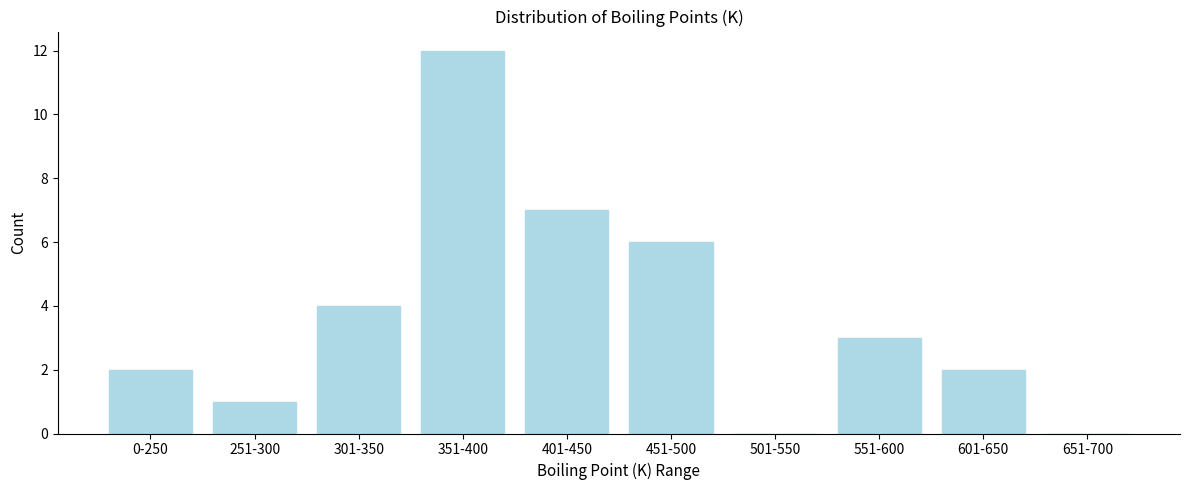

Reading left to right, list all the values displayed in this chart.

0-250=2	251-300=1	301-350=4	351-400=12	401-450=7	451-500=6	501-550=0	551-600=3	601-650=2	651-700=0